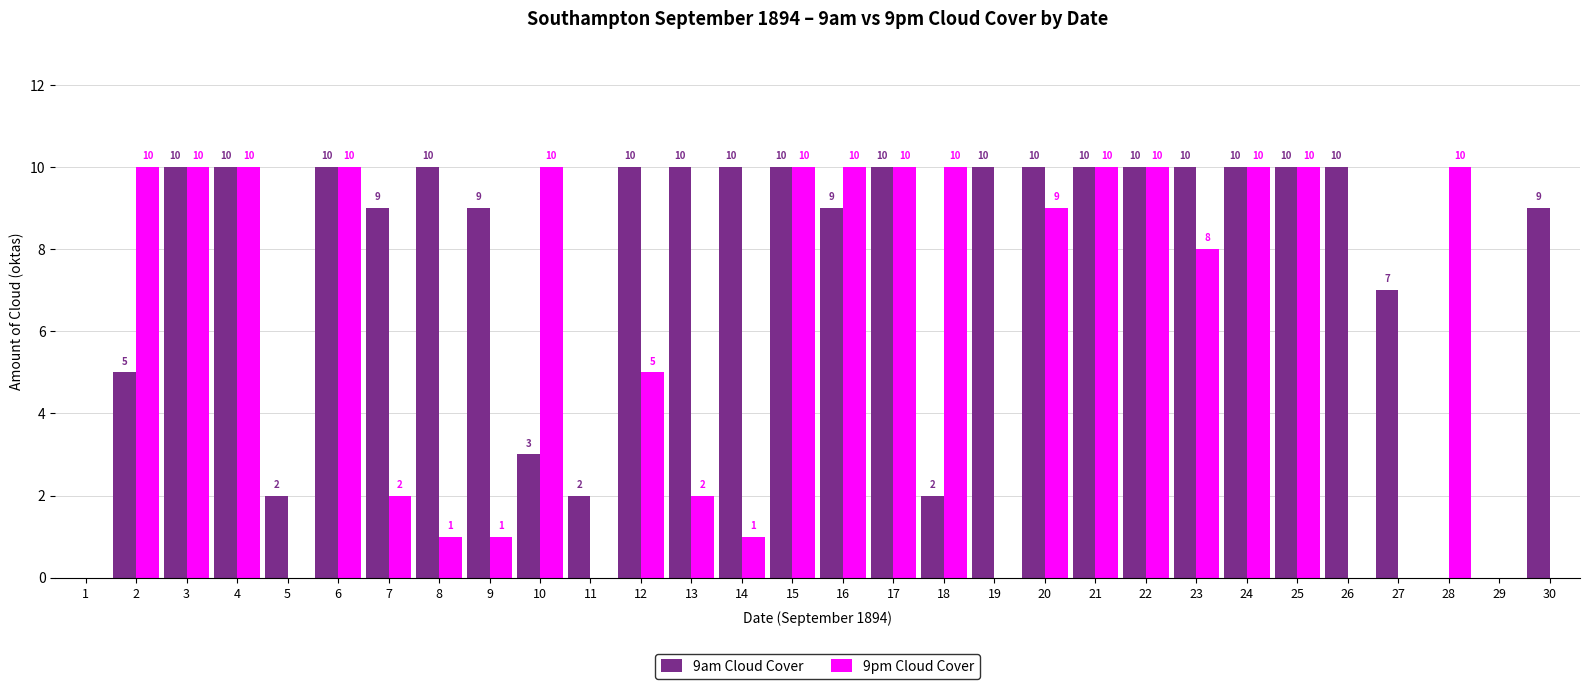

Reading right to left, what are all the values shown in this chart?

9am Cloud Cover: 9	0	0	7	10	10	10	10	10	10	10	10	2	10	9	10	10	10	10	2	3	9	10	9	10	2	10	10	5	0
9pm Cloud Cover: 0	0	10	0	0	10	10	8	10	10	9	0	10	10	10	10	1	2	5	0	10	1	1	2	10	0	10	10	10	0